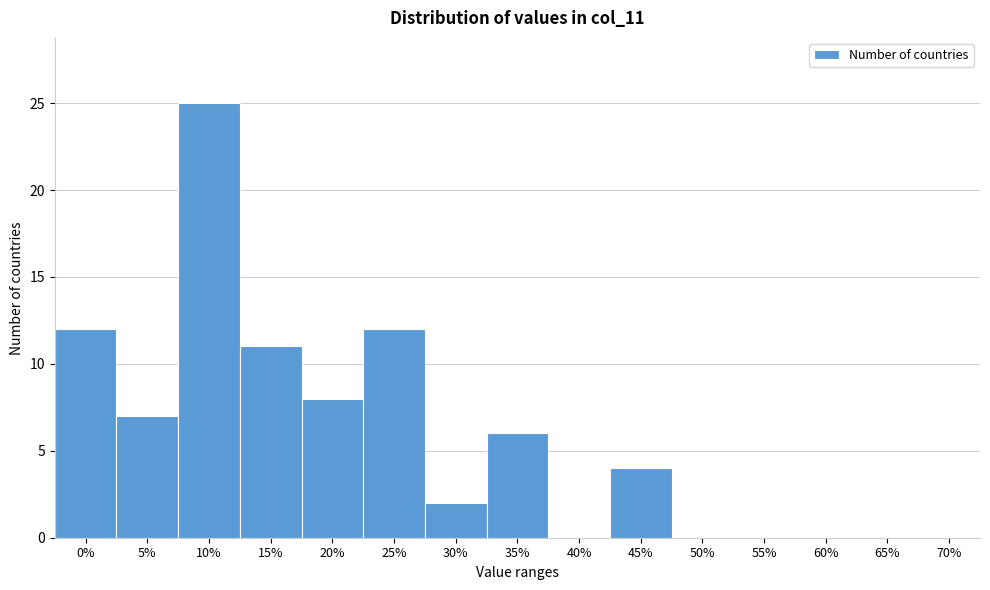

Reading left to right, what are all the values shown in this chart?

0%=12	5%=7	10%=25	15%=11	20%=8	25%=12	30%=2	35%=6	40%=0	45%=4	50%=0	55%=0	60%=0	65%=0	70%=0